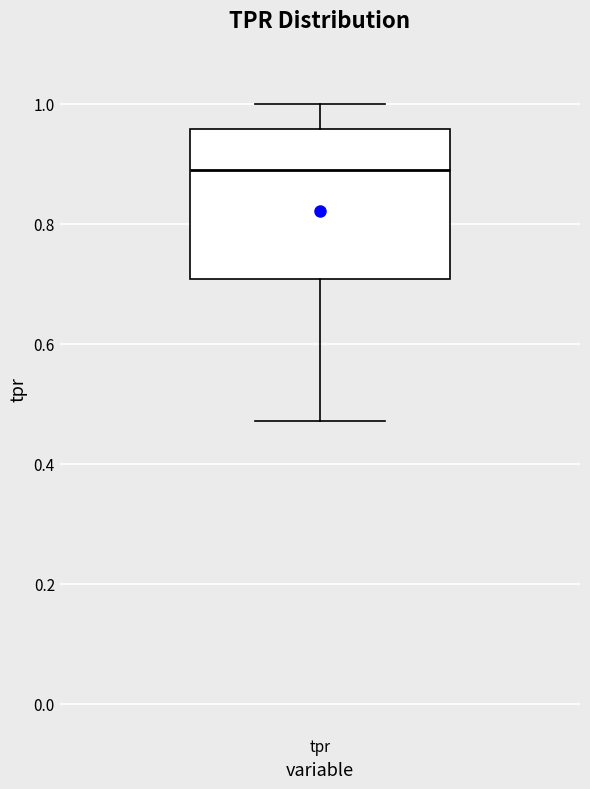

Transcribe this box plot: give where the median line is, the range the box spans, and where the two whiskers end, as read against the y-axis. The values are not printed on the chart, so give them approximately, as read against the axis.

median 0.88, box 0.70 to 0.96, whiskers 0.48 to 1.00